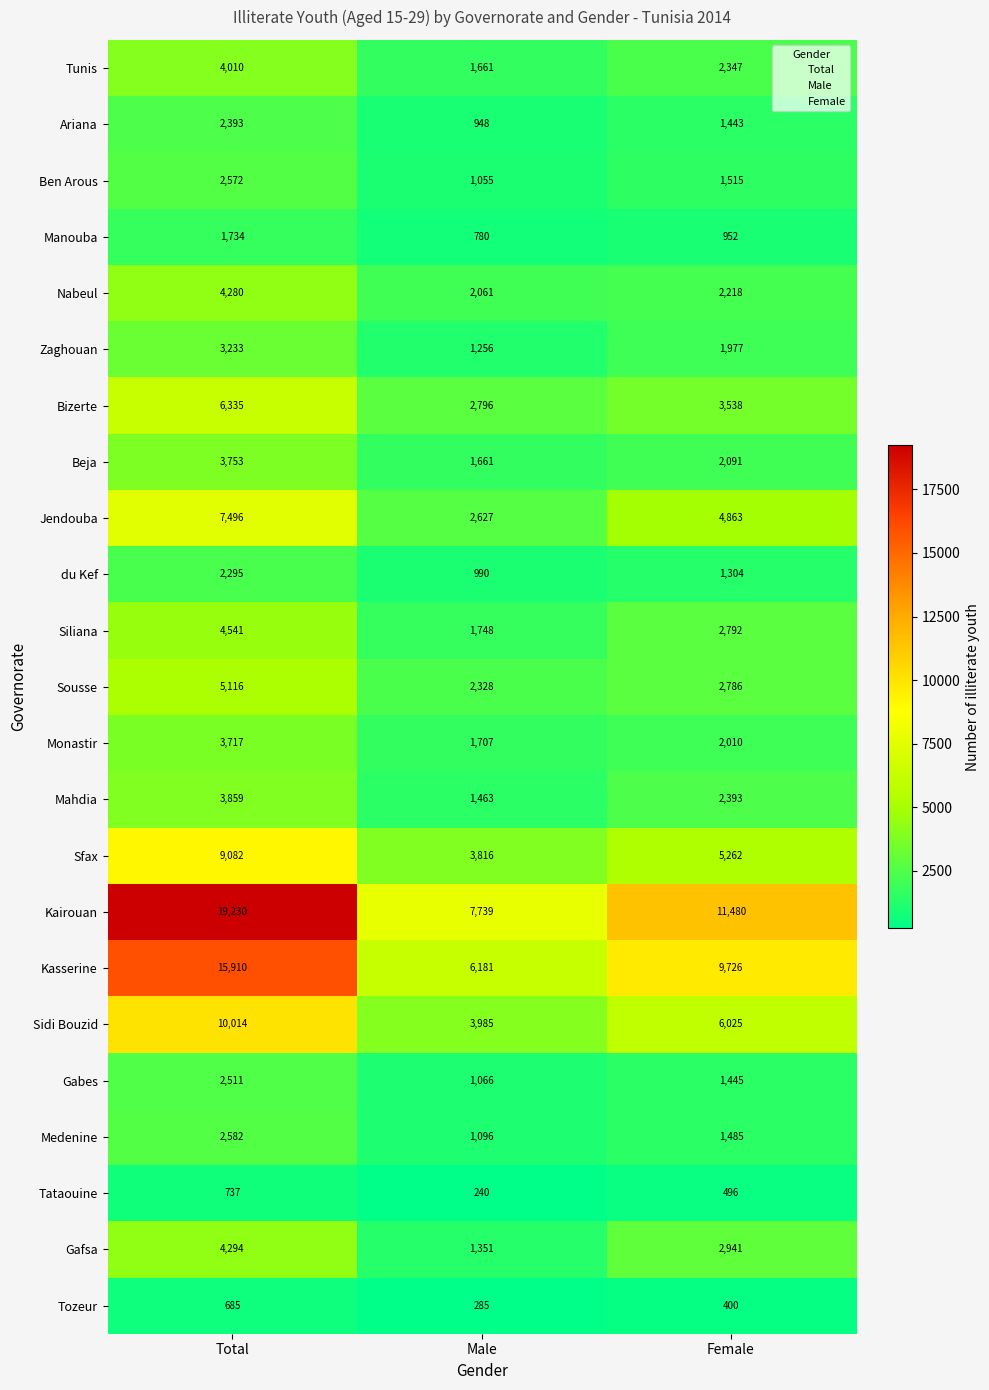

What is the difference between the maximum and minimum values in the Manouba series?

954